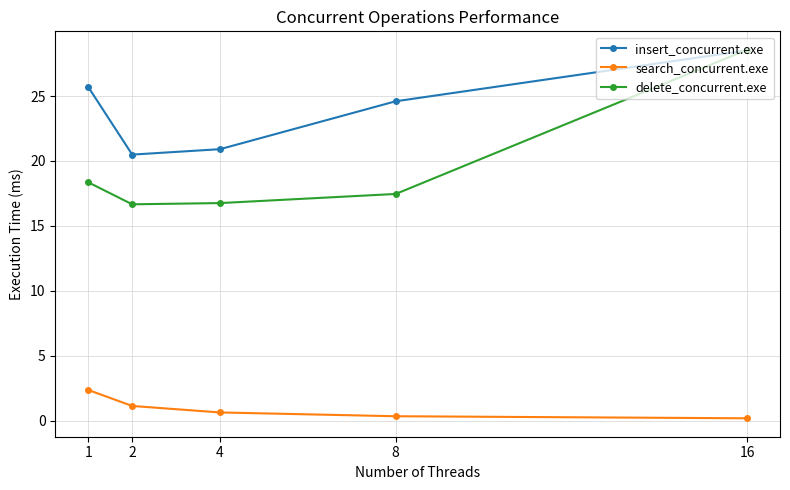

What is the maximum value shown in the chart?

28.6